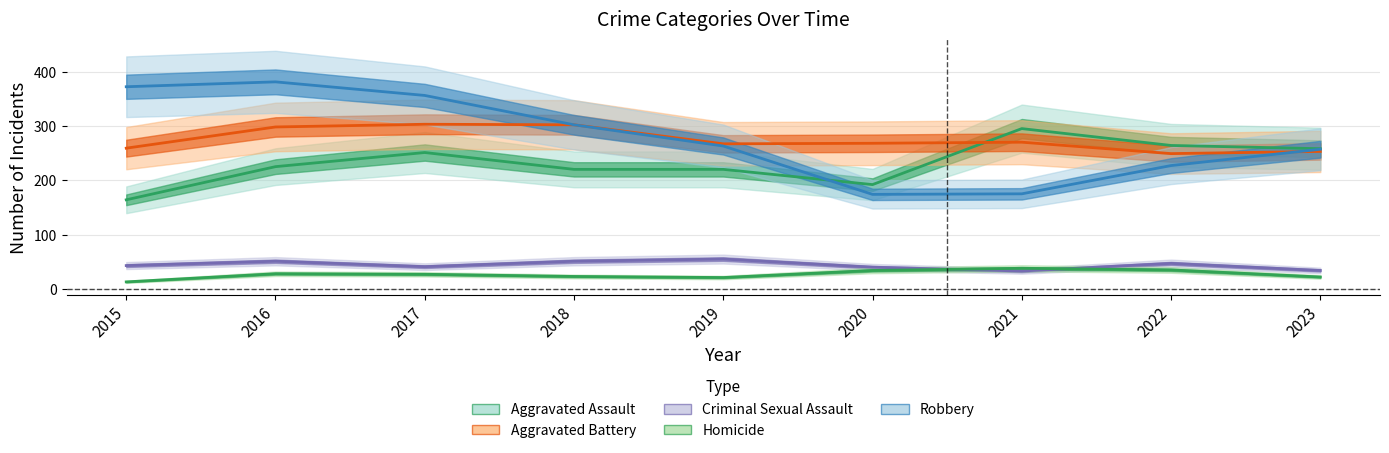

At how many categories does at least one series exceed 322?

3